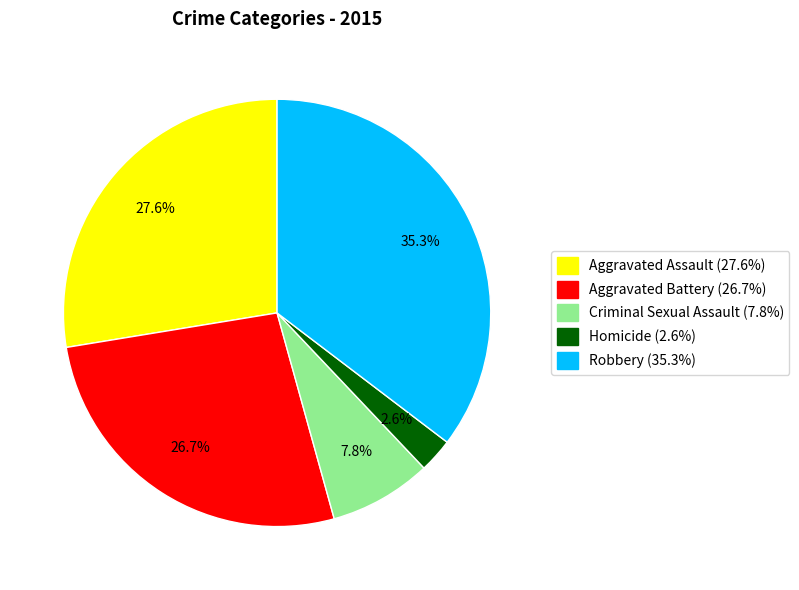

To the nearest percent, what percentage of the pie is Criminal Sexual Assault?

8%